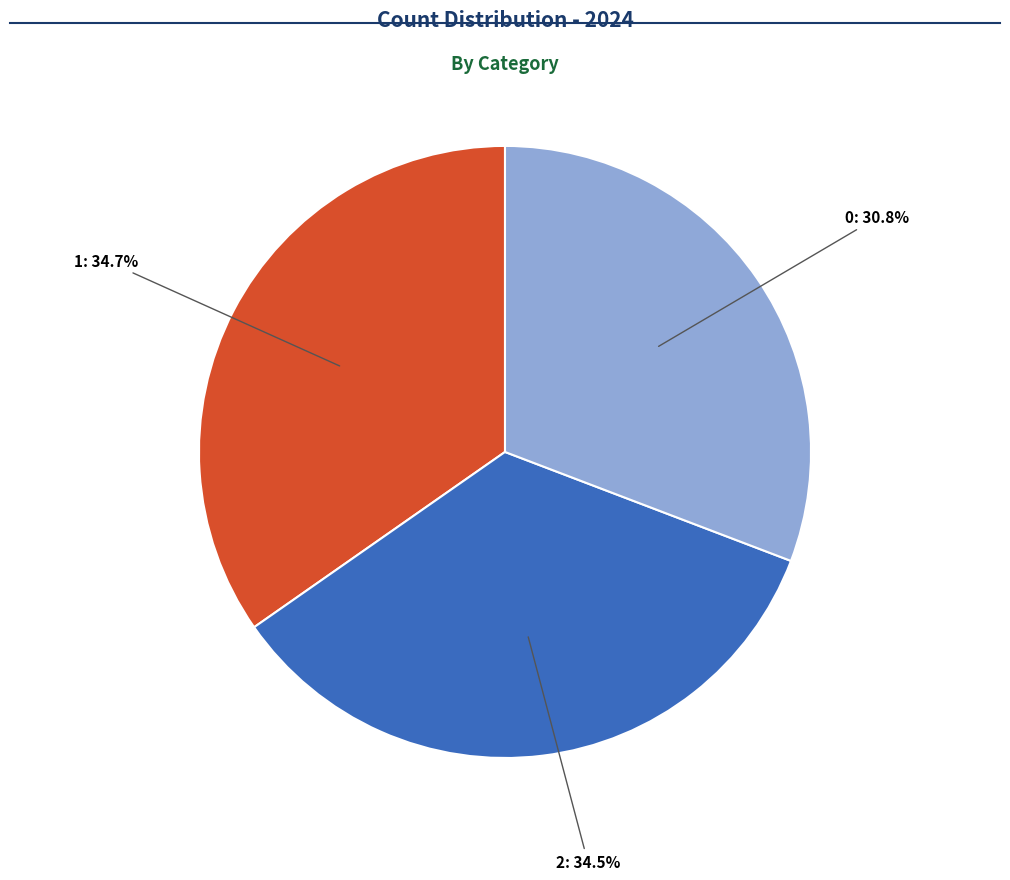

Does any single category account for the majority?

No